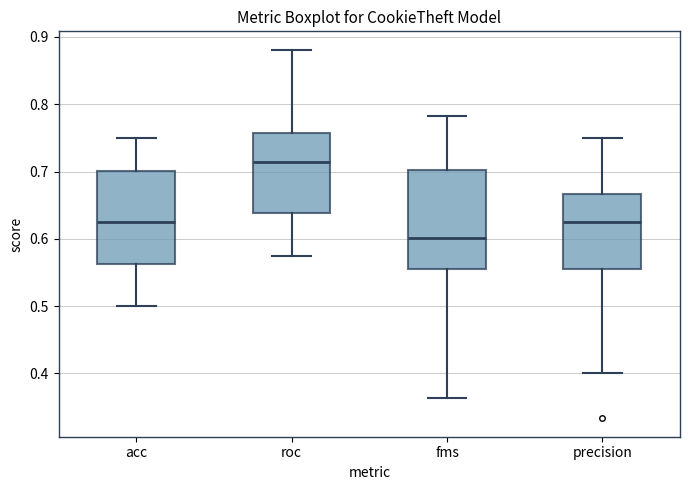

Which box's median line is the lowest?

fms